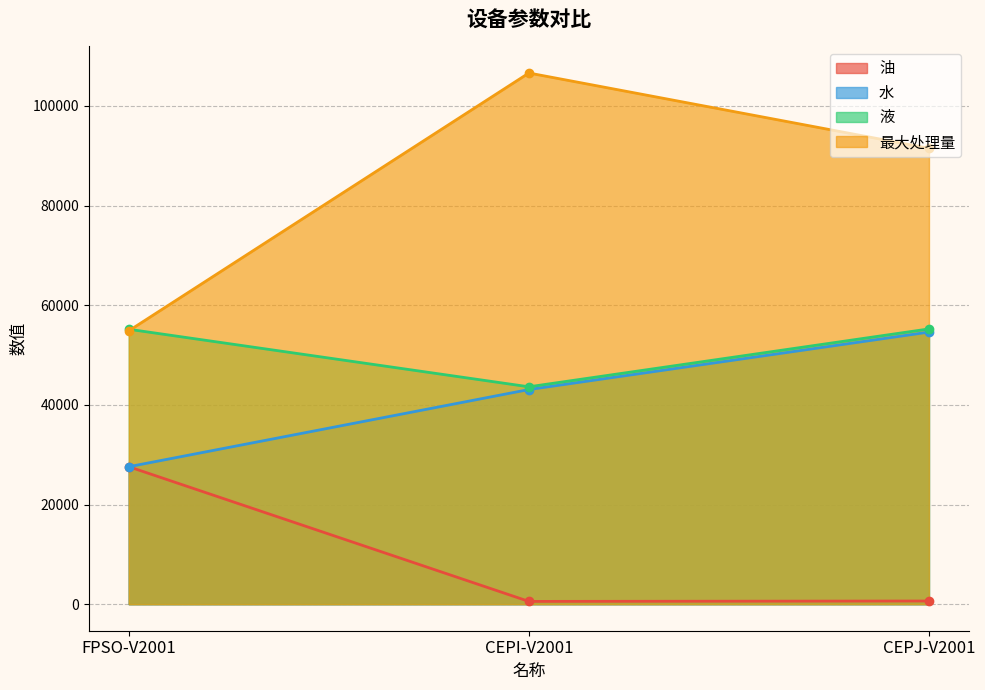

Which series has the widest spread of values?

最大处理量